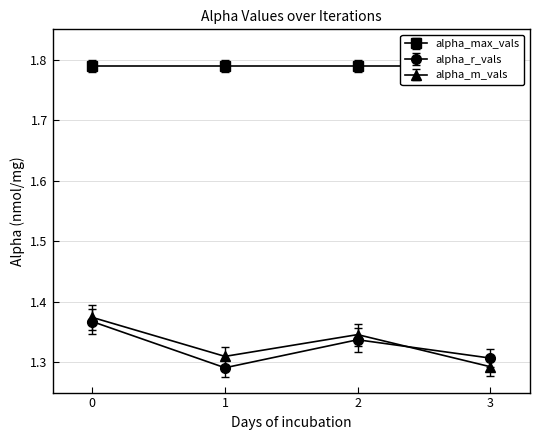

List the labels in order of alpha_m_vals value, largest first.

0, 2, 1, 3